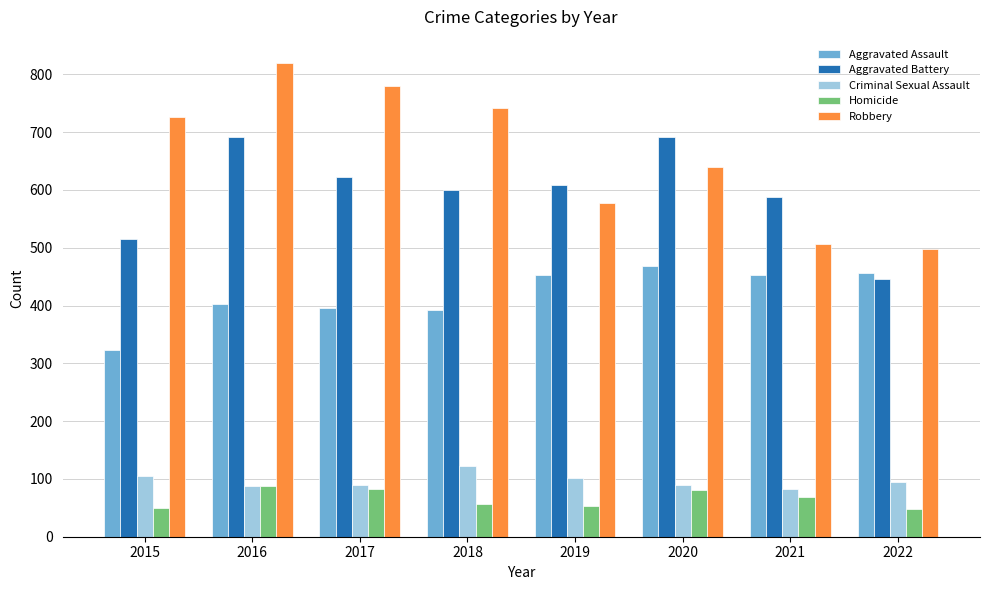

Rank the series at 2015 from lowest to highest value.

Homicide, Criminal Sexual Assault, Aggravated Assault, Aggravated Battery, Robbery